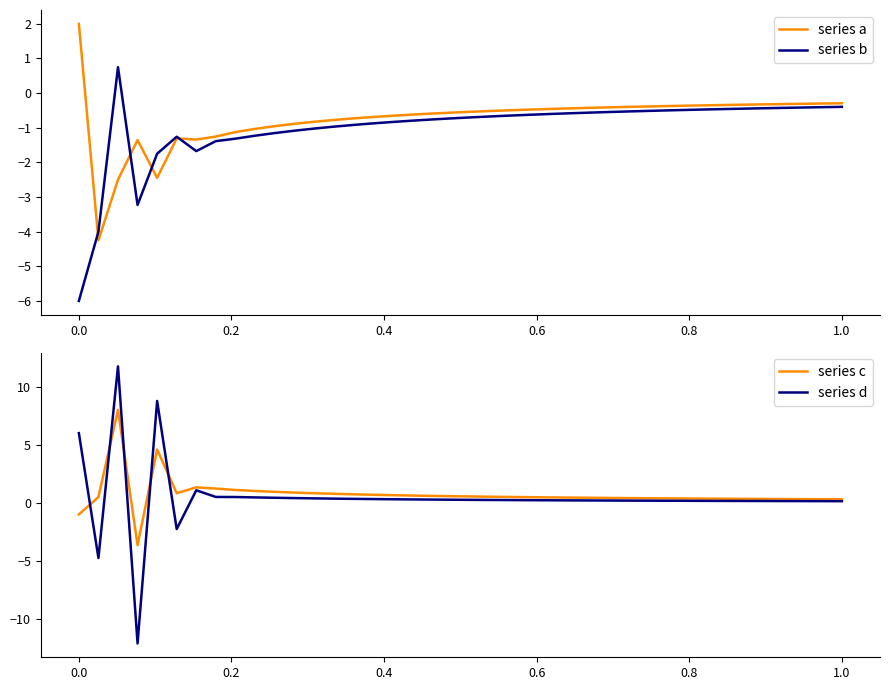

Reading left to right, extract all data points from this chart.

series a: 2.0	-4.2	-2.5	-1.4	-2.4	-1.3	-1.3	-1.3	-1.1	-1.0	-1.0	-0.9	-0.8	-0.8	-0.7	-0.7	-0.7	-0.6	-0.6	-0.6	-0.5	-0.5	-0.5	-0.5	-0.5	-0.4	-0.4	-0.4	-0.4	-0.4	-0.4	-0.4	-0.4	-0.3	-0.3	-0.3	-0.3	-0.3	-0.3	-0.3
series b: -6.0	-4.0	0.8	-3.2	-1.8	-1.3	-1.7	-1.4	-1.3	-1.2	-1.2	-1.1	-1.0	-1.0	-0.9	-0.9	-0.8	-0.8	-0.8	-0.7	-0.7	-0.7	-0.6	-0.6	-0.6	-0.6	-0.6	-0.5	-0.5	-0.5	-0.5	-0.5	-0.5	-0.5	-0.4	-0.4	-0.4	-0.4	-0.4	-0.4
series c: -1.0	0.5	8.0	-3.6	4.6	0.8	1.3	1.2	1.1	1.0	0.9	0.9	0.8	0.8	0.7	0.7	0.7	0.6	0.6	0.6	0.5	0.5	0.5	0.5	0.5	0.5	0.4	0.4	0.4	0.4	0.4	0.4	0.4	0.4	0.3	0.3	0.3	0.3	0.3	0.3
series d: 6.0	-4.8	11.8	-12.1	8.8	-2.3	1.1	0.5	0.5	0.5	0.4	0.4	0.4	0.4	0.3	0.3	0.3	0.3	0.3	0.3	0.3	0.2	0.2	0.2	0.2	0.2	0.2	0.2	0.2	0.2	0.2	0.2	0.2	0.2	0.2	0.2	0.2	0.1	0.1	0.1